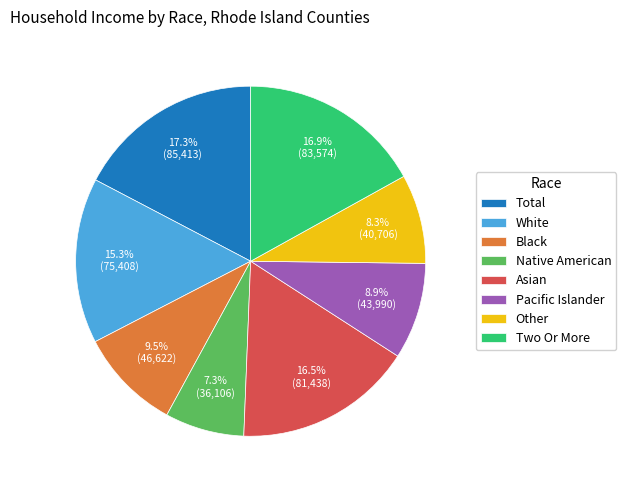

Which has a higher value, Pacific Islander or Total?

Total